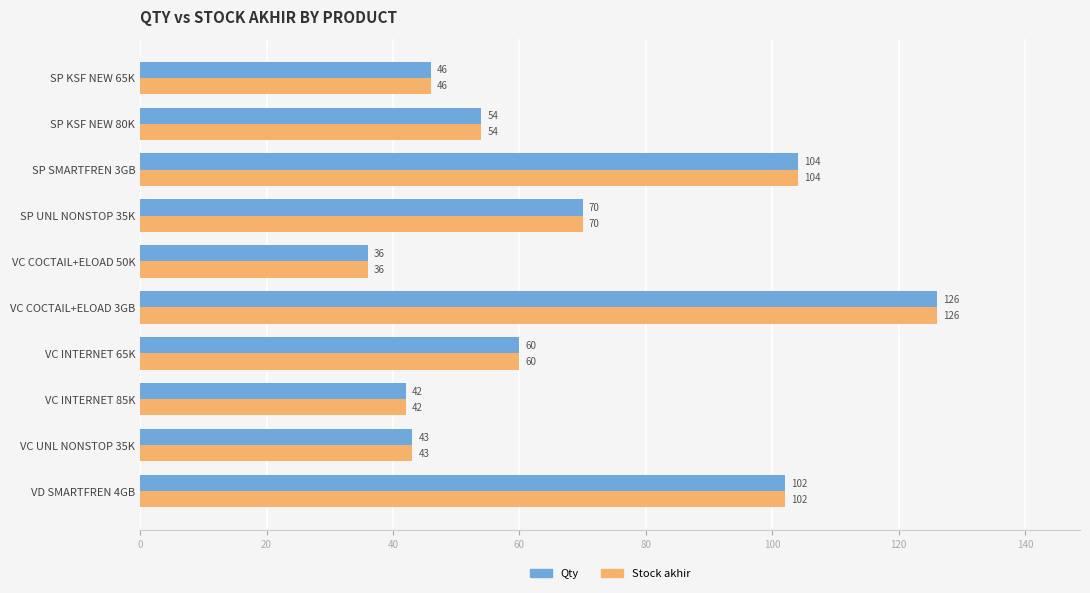

At which category is the sum across all series the highest?

VC COCTAIL+ELOAD 3GB